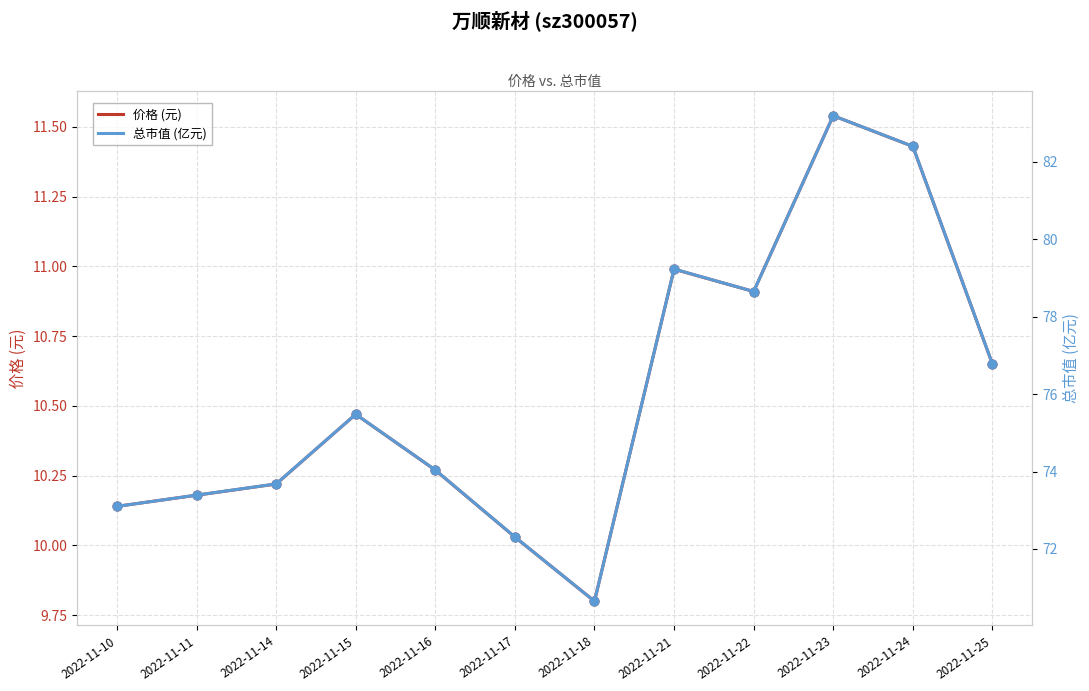

What are all the series names shown in the legend?

价格 (元), 总市值 (亿元)